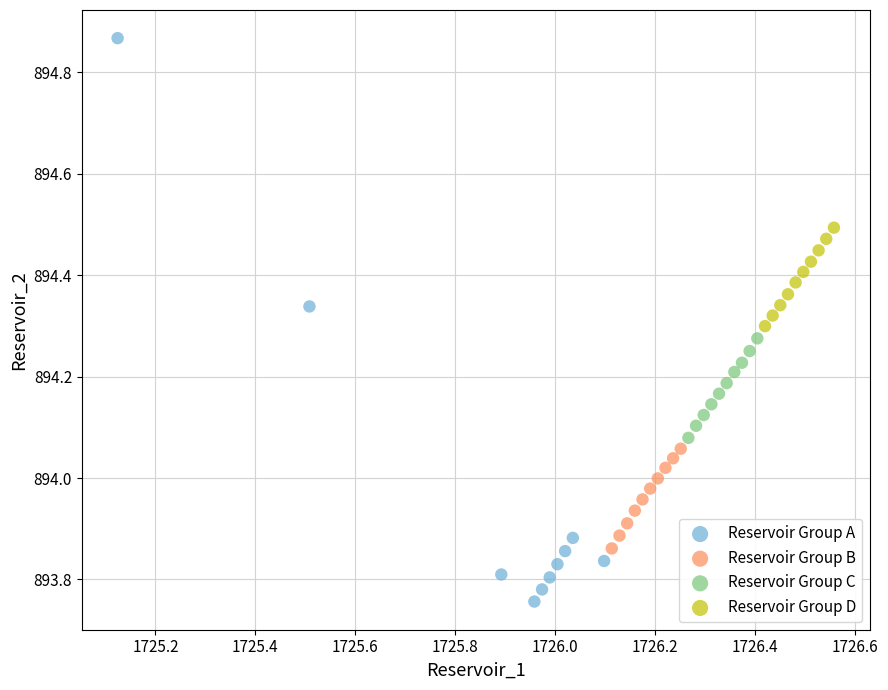

What are all the series names shown in the legend?

Reservoir Group A, Reservoir Group B, Reservoir Group C, Reservoir Group D